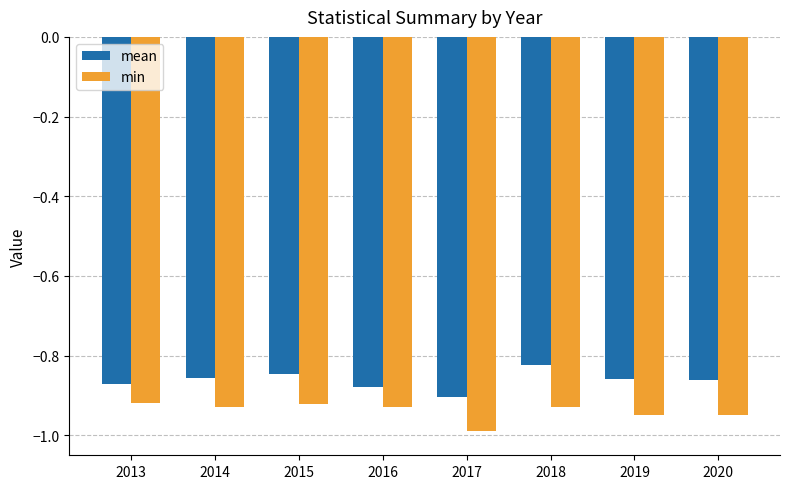

What is the difference between the highest and lowest values at 2019?

0.1